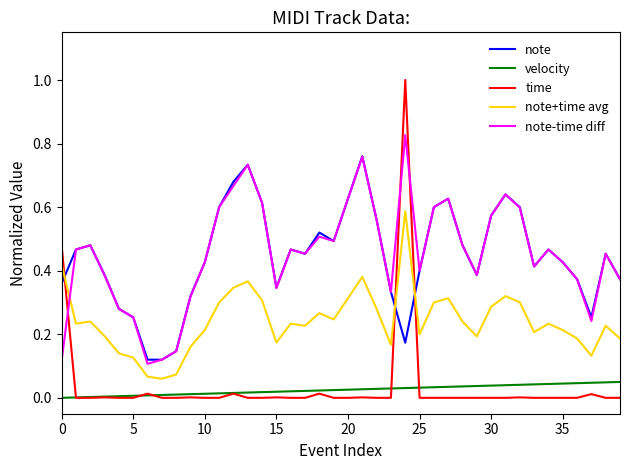

Rank the series by their maximum value, from lowest to highest.

velocity, note+time avg, note, note-time diff, time